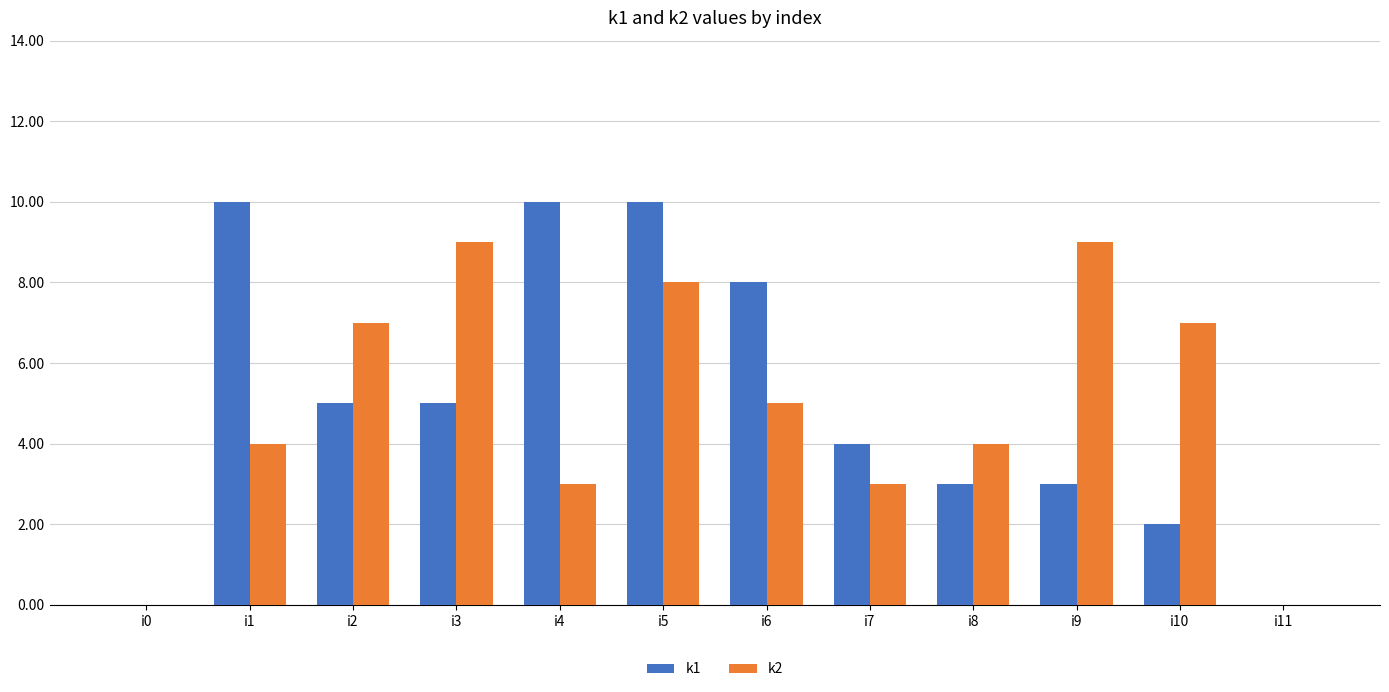

What is the total value across all series at i5?

18